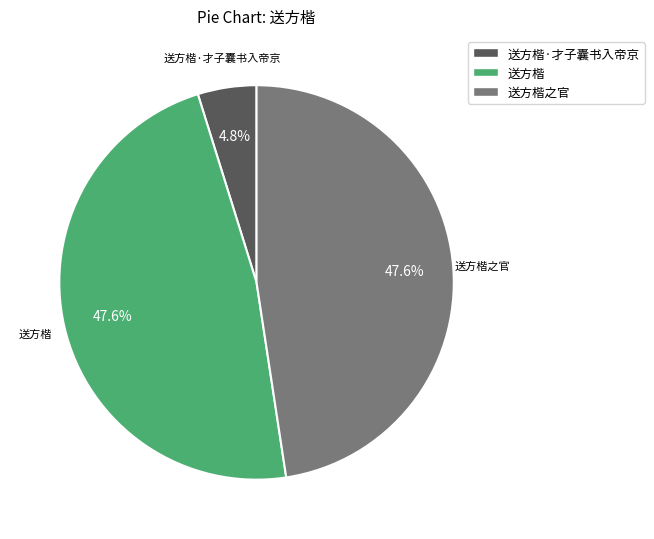

To the nearest percent, what is the difference between the largest and smallest slice percentages?

43%